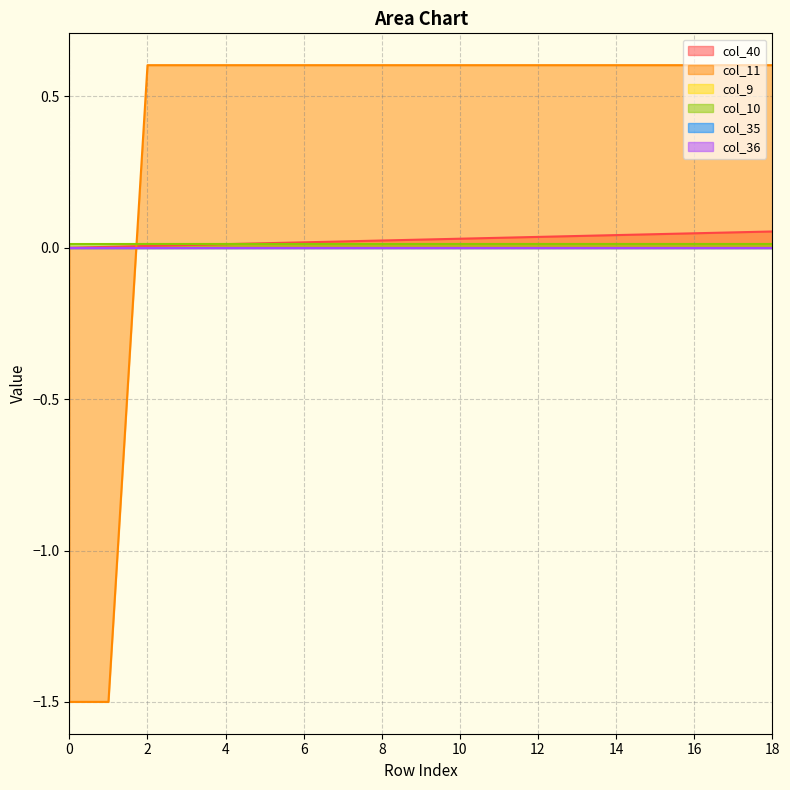

True or false: col_11 has a value of 0.6 at 12.

True